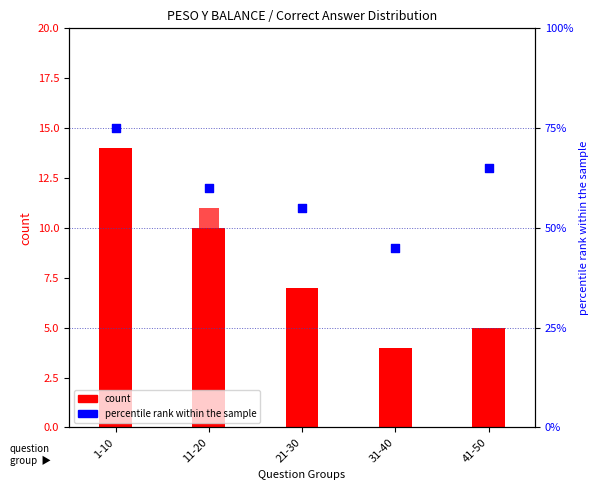

Which series contains the highest Y value?

percentile rank within the sample